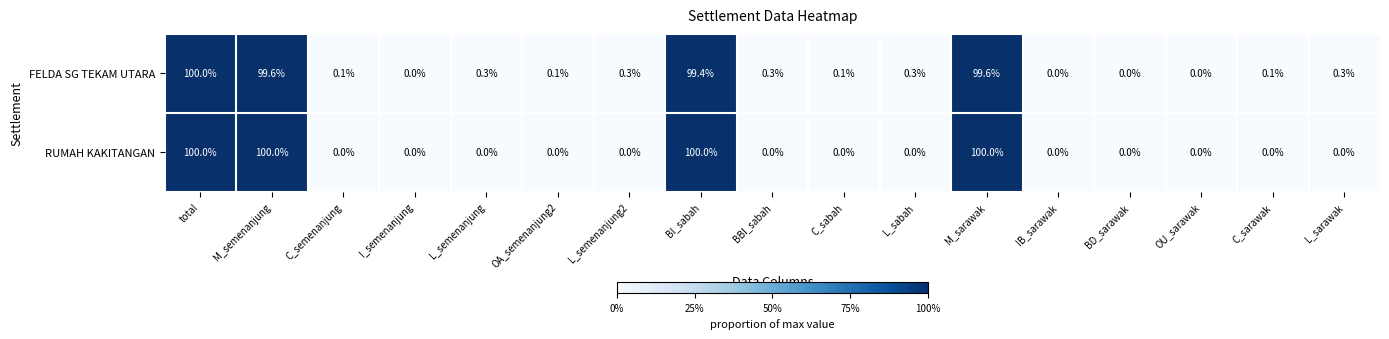

True or false: RUMAH KAKITANGAN has a value of -39.0 at OA_semenanjung2.

False